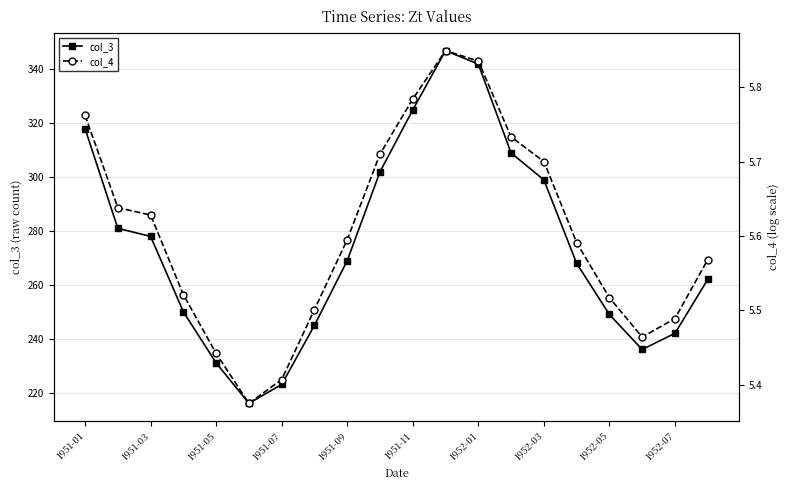

True or false: col_4 has a value of 2.8 at 1951-01.

False